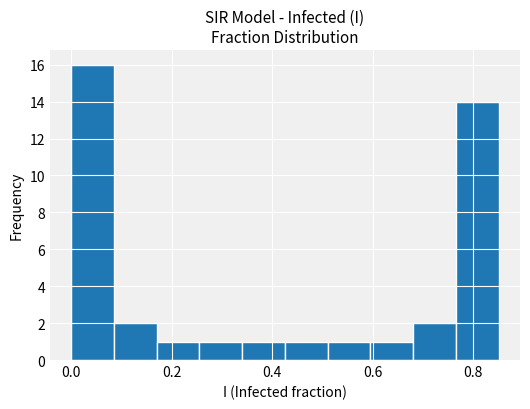

How tall is the bar that spans 0.08 to 0.18 on the x-axis? Neither the bar edges nor the heights are printed on the chart, so give them approximately, as read against the axes.

2